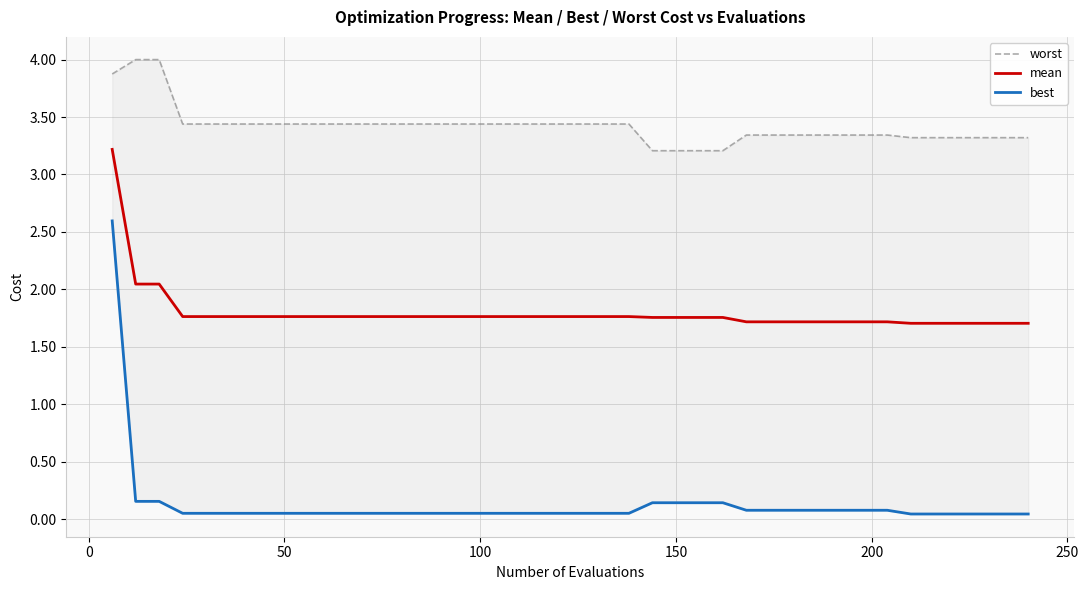

Count the number of data series in this chart.

3